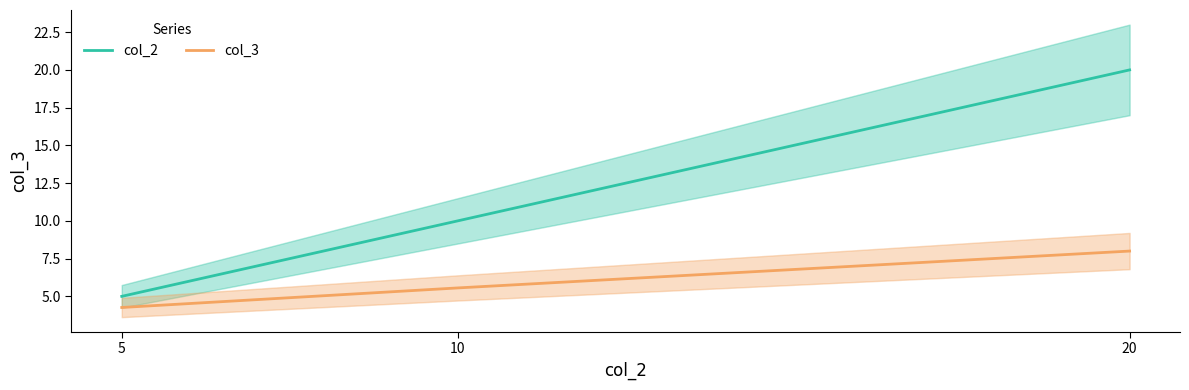

What is the total value across all series at 10?

15.6